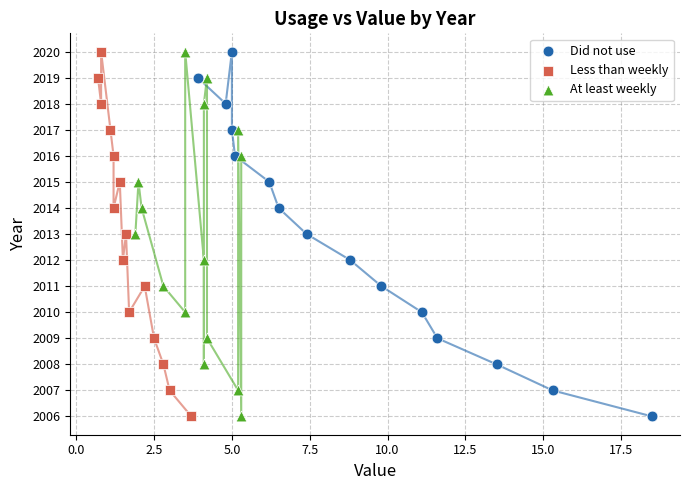

What are all the series names shown in the legend?

Did not use, Less than weekly, At least weekly